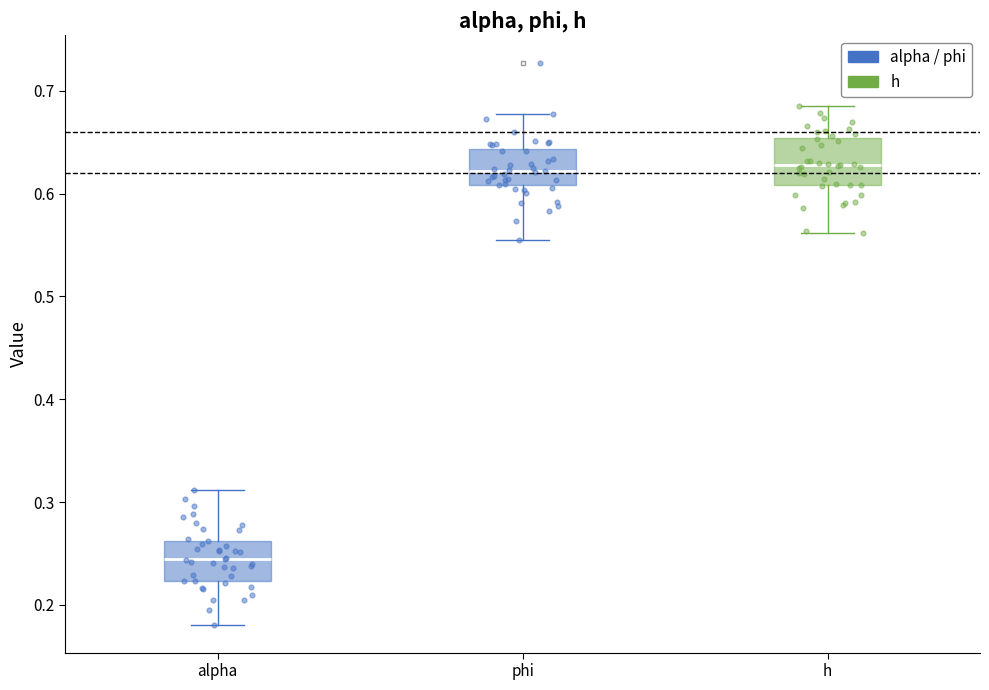

Where is the upper edge of the box for h on the y-axis? The values are not printed on the chart, so give them approximately, as read against the axis.

0.65